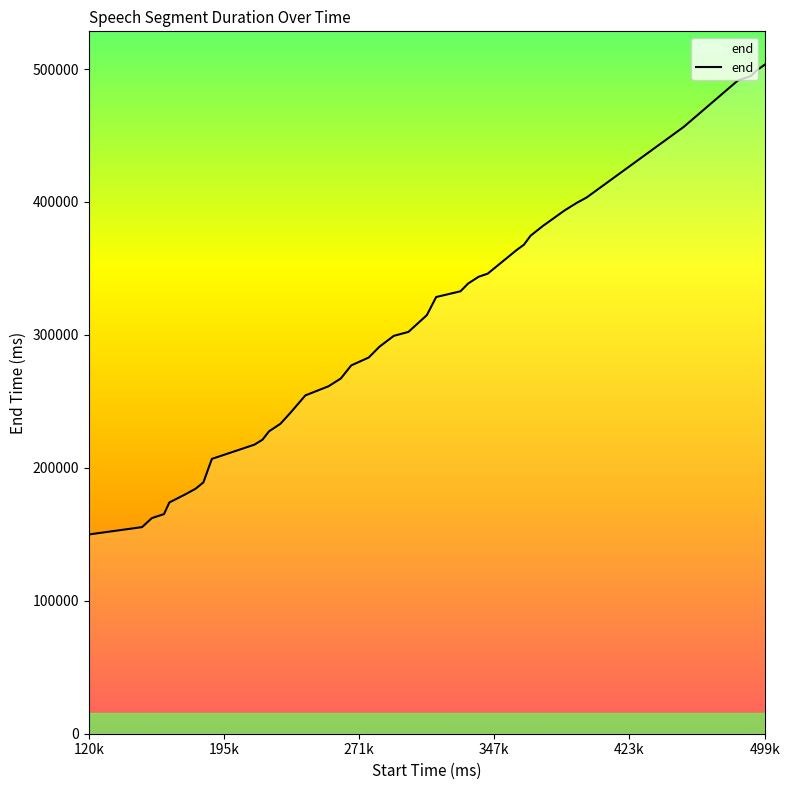

What is the difference between the second highest and minimum values?

349180